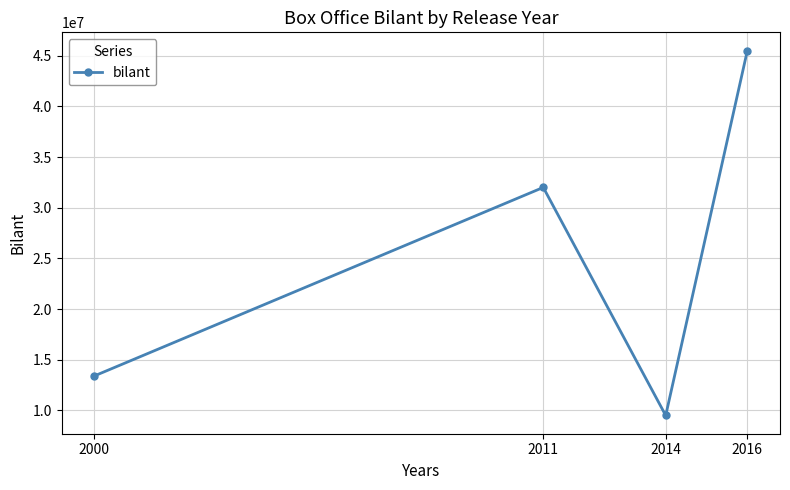

How many lines are shown in the chart?

1